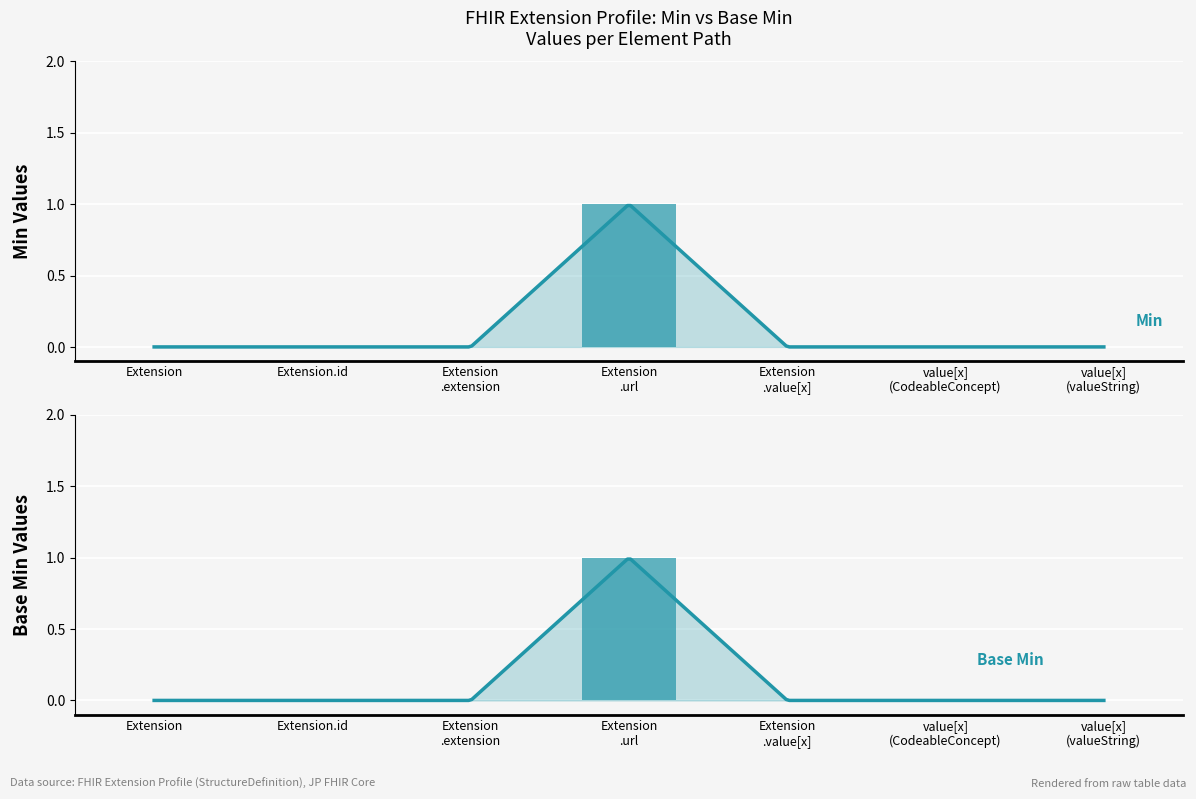

How many groups of bars are there?

7